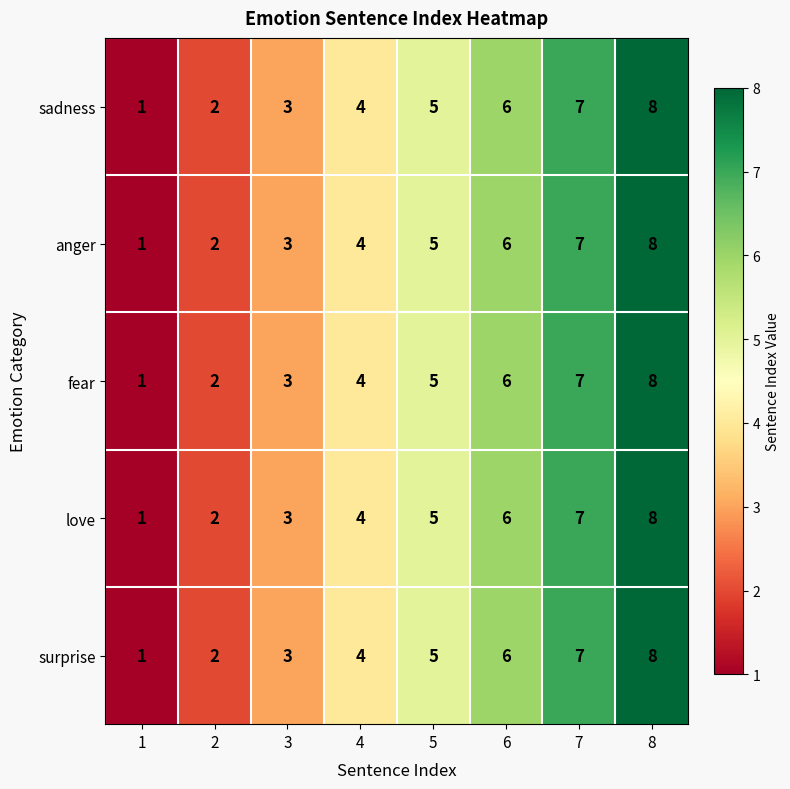

What is the sum of all love values?

36